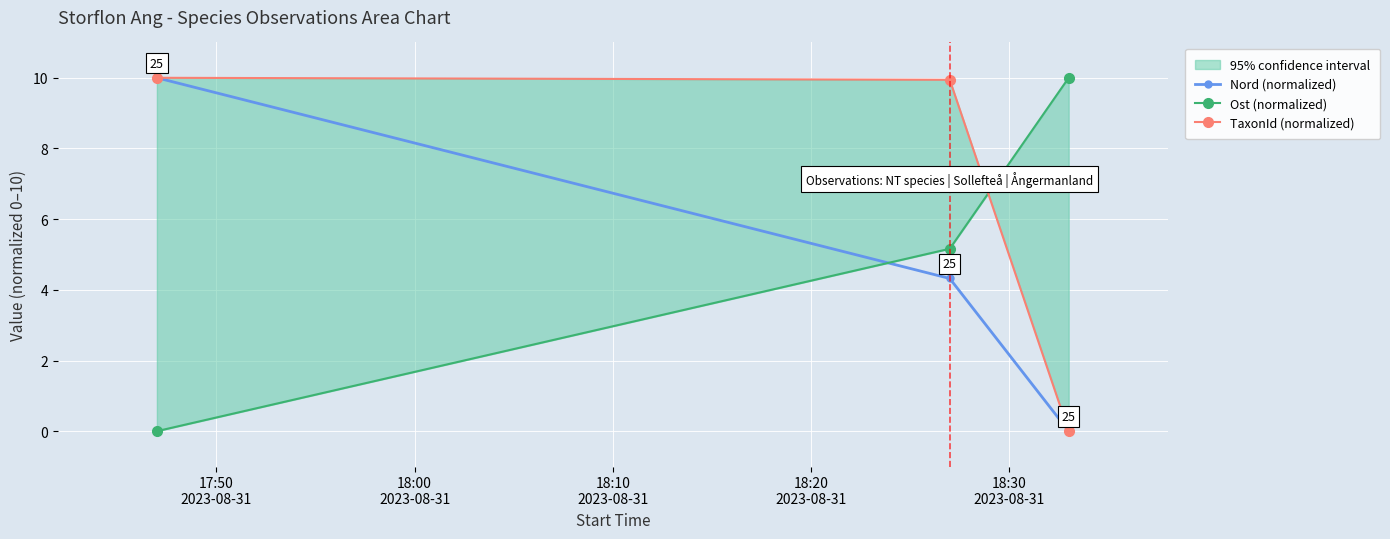

Count the number of categories in the chart.

3